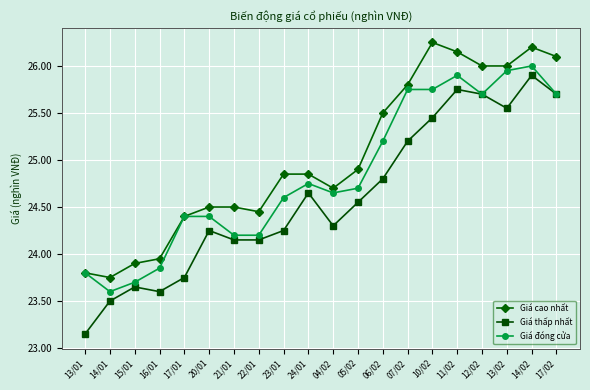

Is the value of Giá thấp nhất at 15/01 greater than the value of Giá cao nhất at 11/02?

No